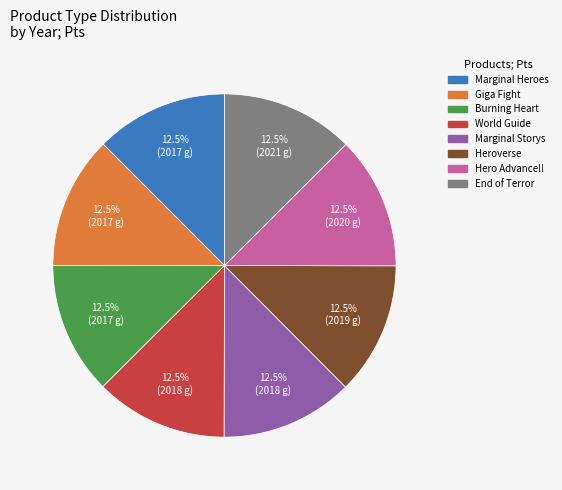

Is there a majority slice in this chart?

No